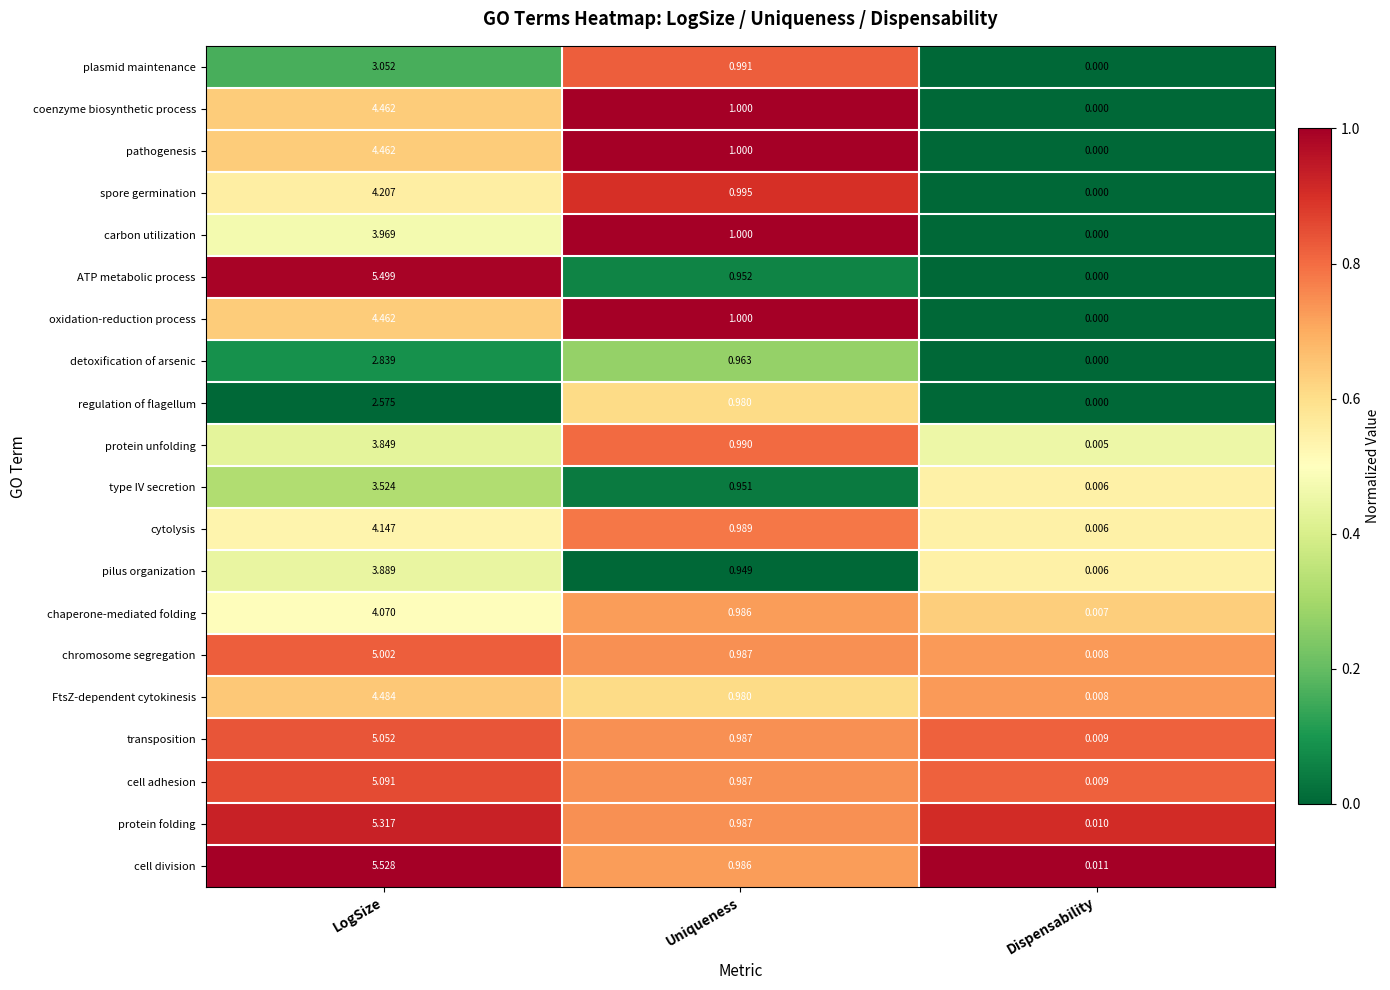

Which category has the highest value in the ATP metabolic process series?

LogSize